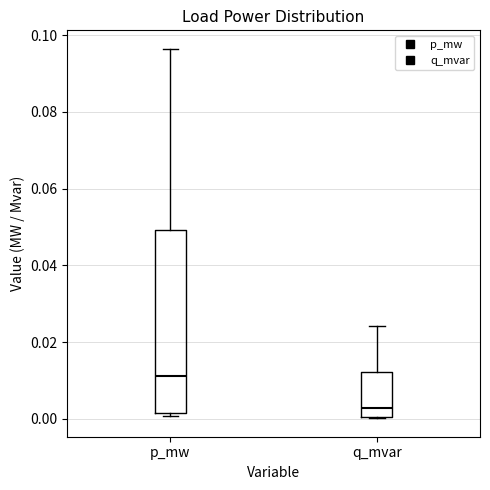

Where is the lower edge of the box for q_mvar on the y-axis? The values are not printed on the chart, so give them approximately, as read against the axis.

0.000